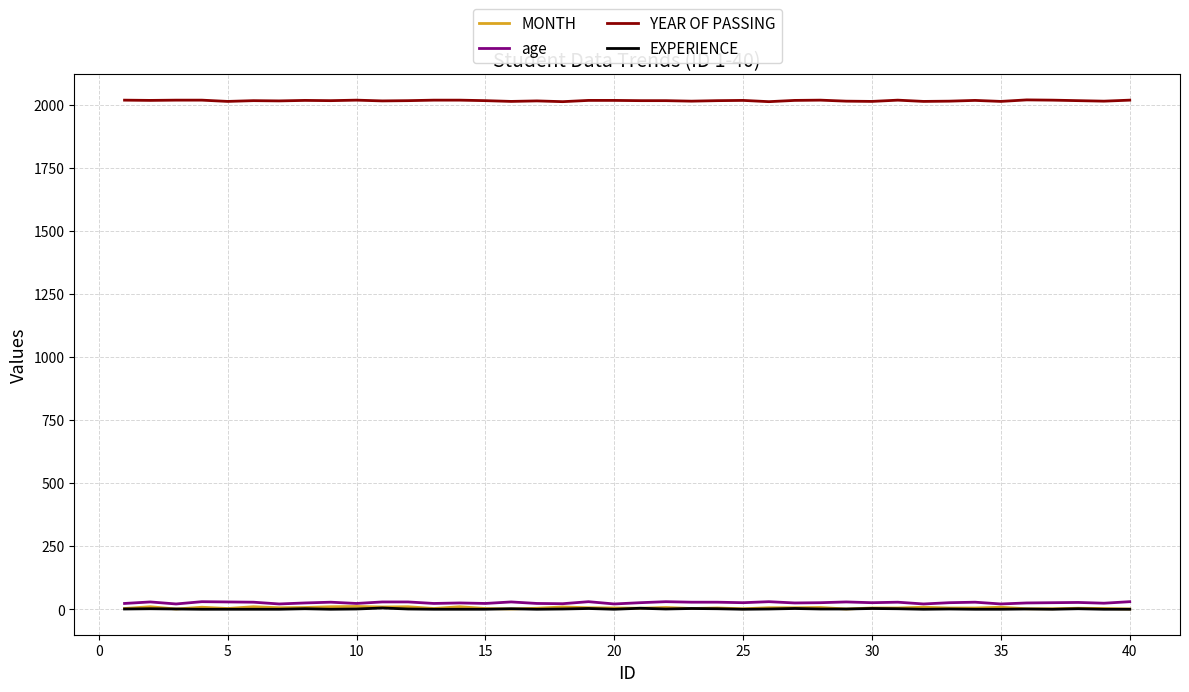

True or false: YEAR OF PASSING and age cross at least once.

False